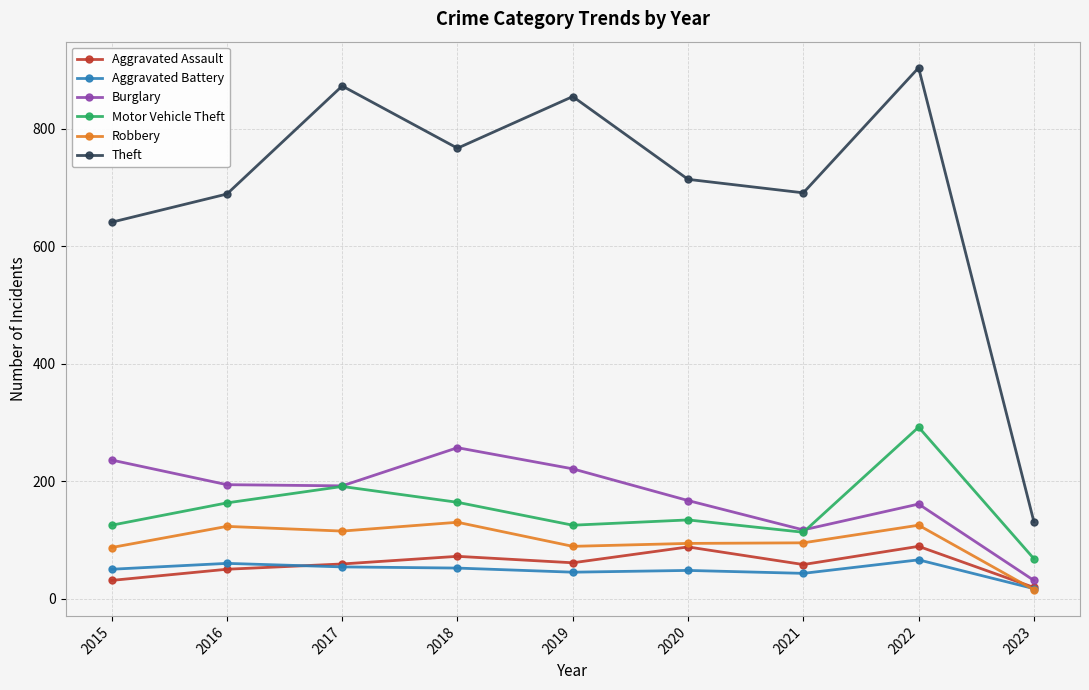

At which label does Burglary reach its peak?

2018